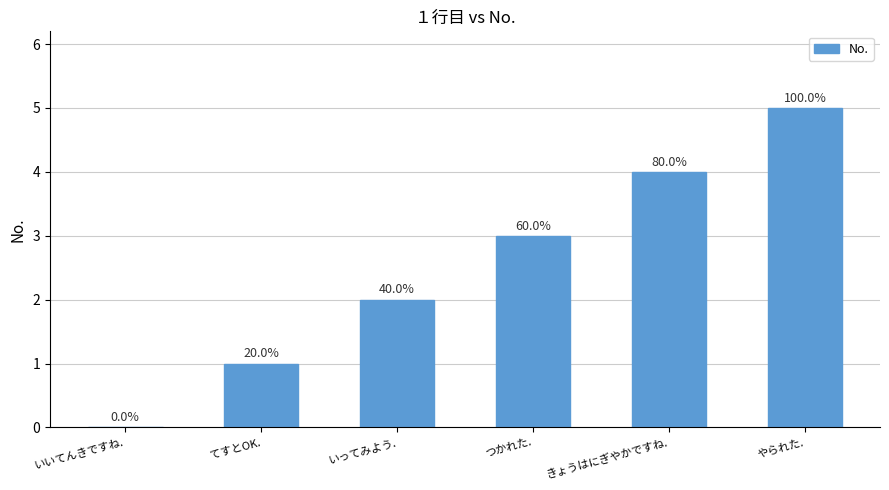

Approximately how many times larger is the value at つかれた. compared to てすとOK.?

3.0